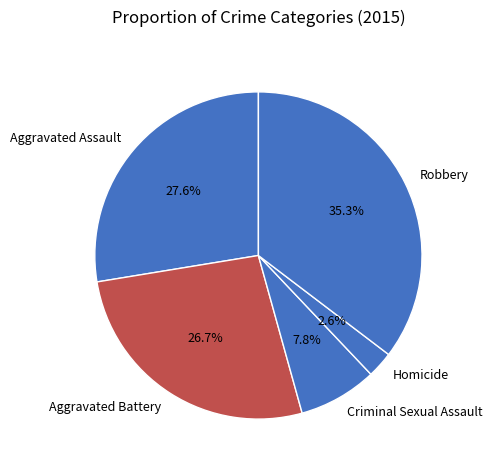

True or false: Homicide accounts for 16% of the total.

False